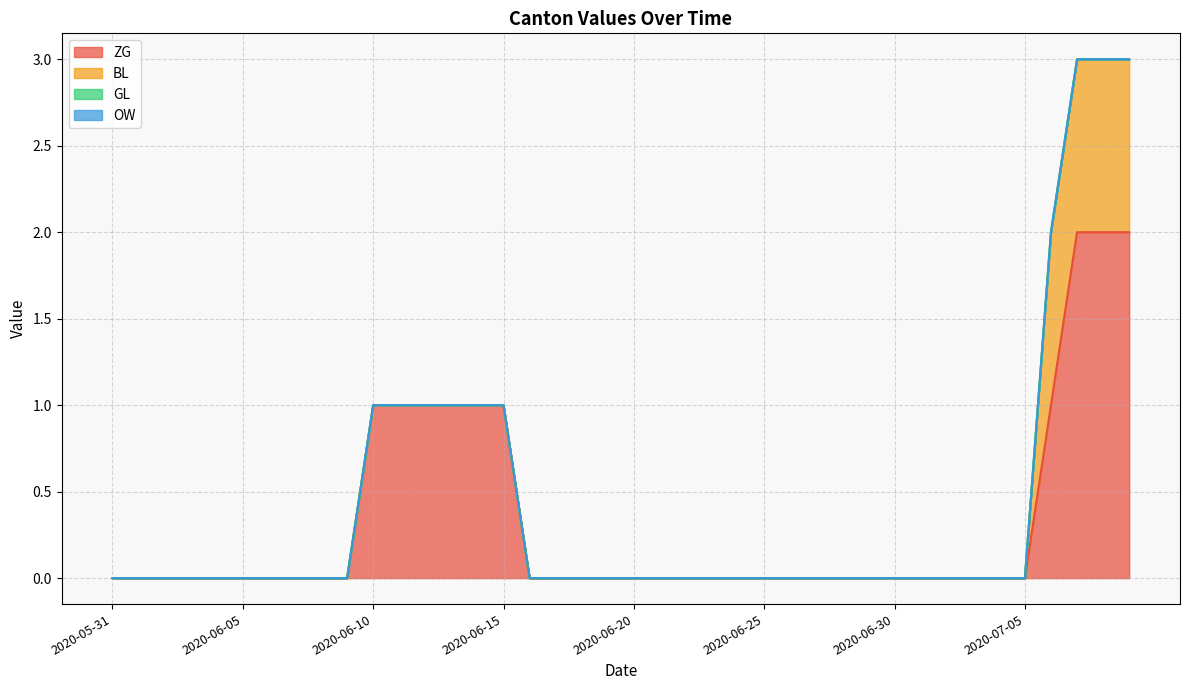

What is the maximum value for ZG?

2